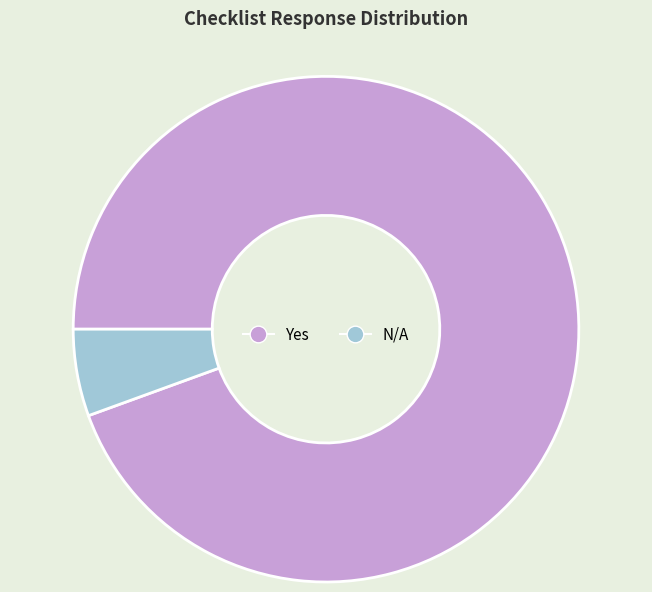

Count the number of slices in the pie.

2